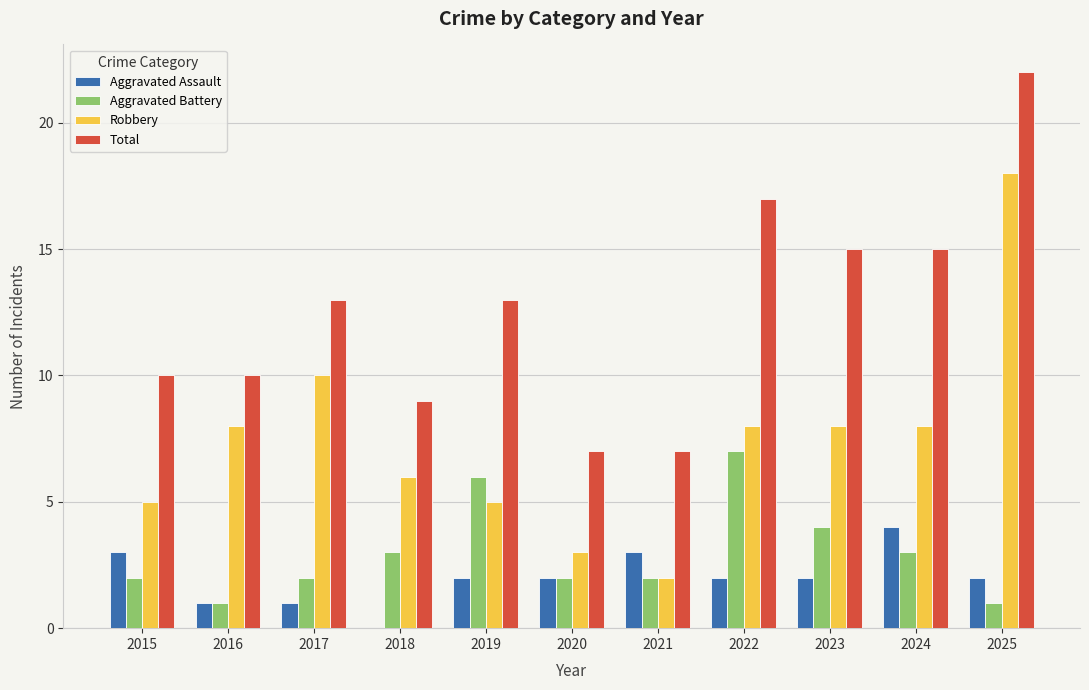

What is the sum of the Robbery values at 2021 and 2017?

12